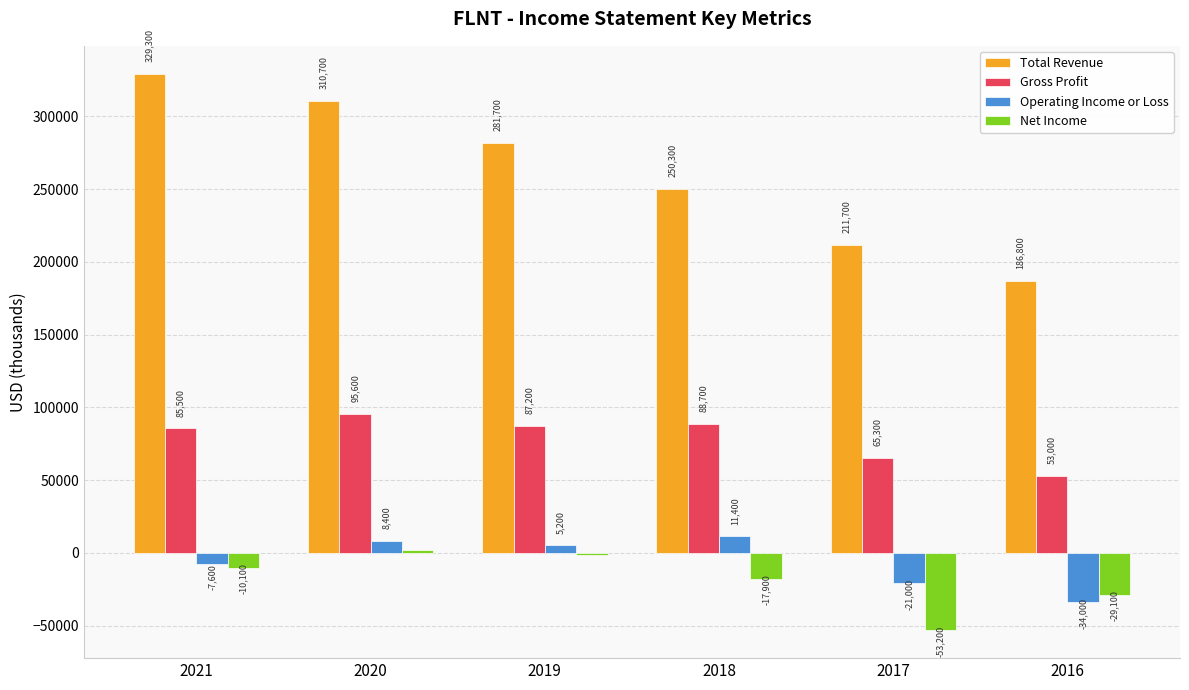

What is the value of the Net Income bar at the 4th from the left?

-17900